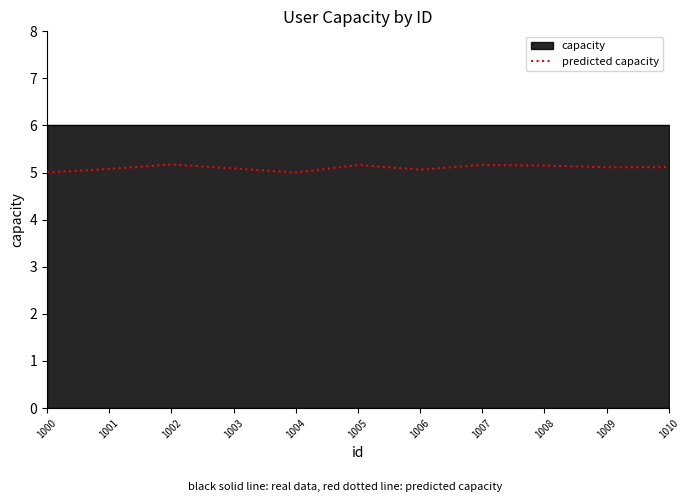

What is the approximate value at 1002?

5.2